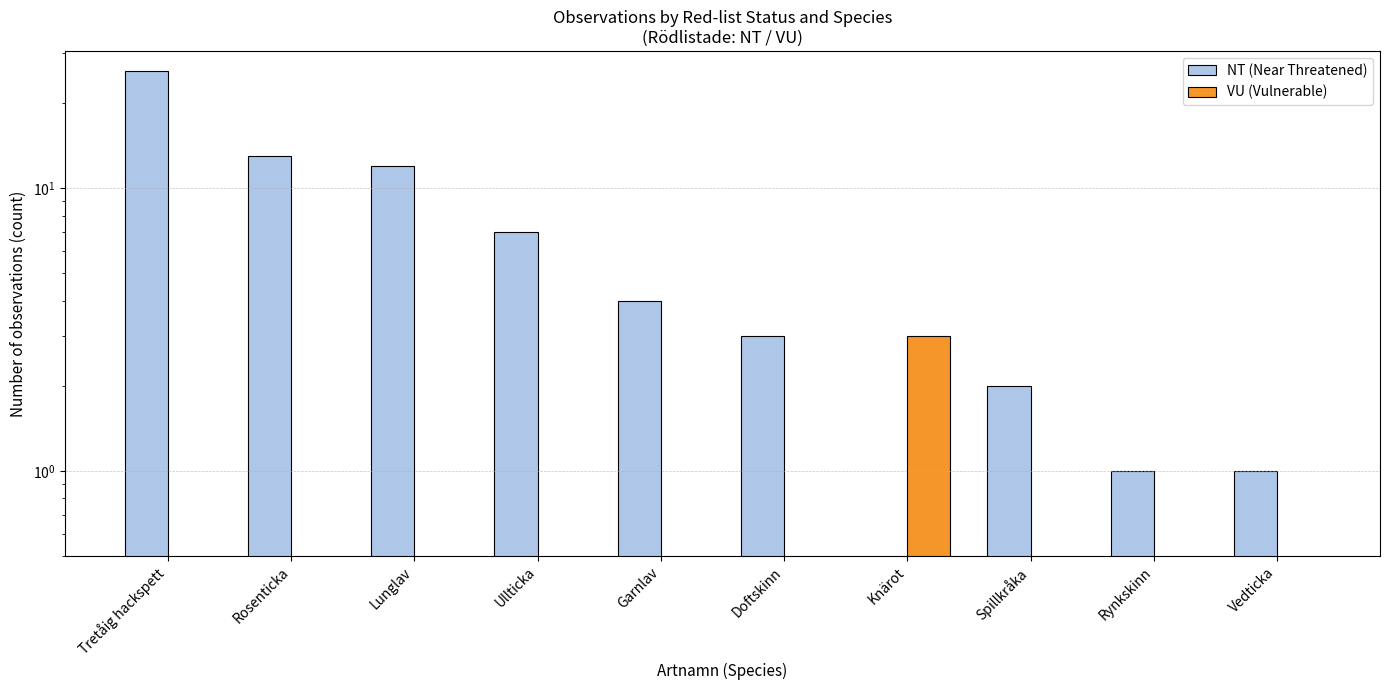

What is the difference between the VU (Vulnerable) values at Knärot and Garnlav?

3